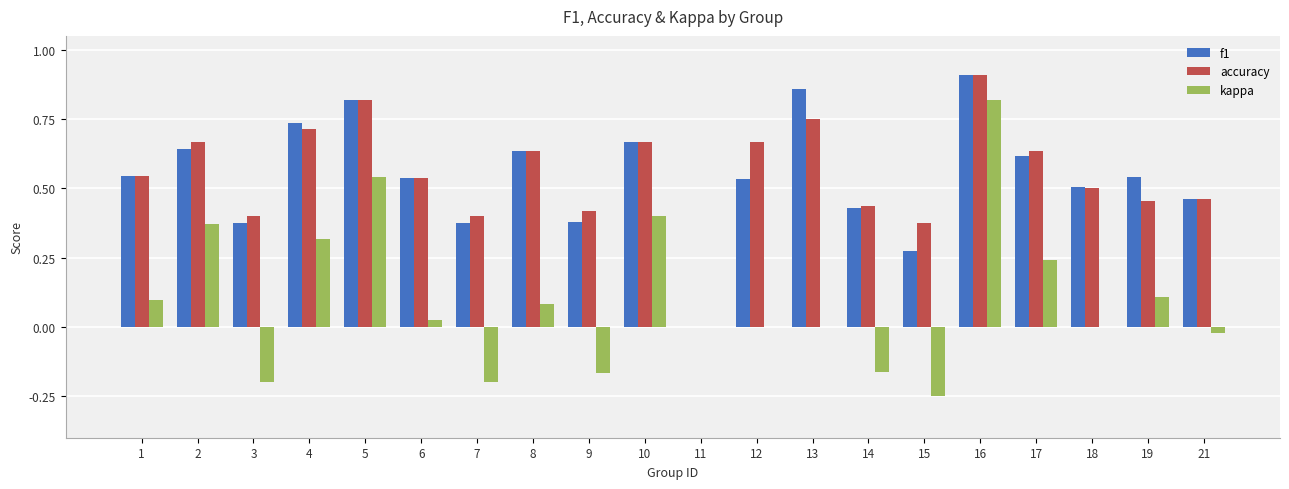

Is the value of accuracy at 8 greater than the value of kappa at 6?

Yes